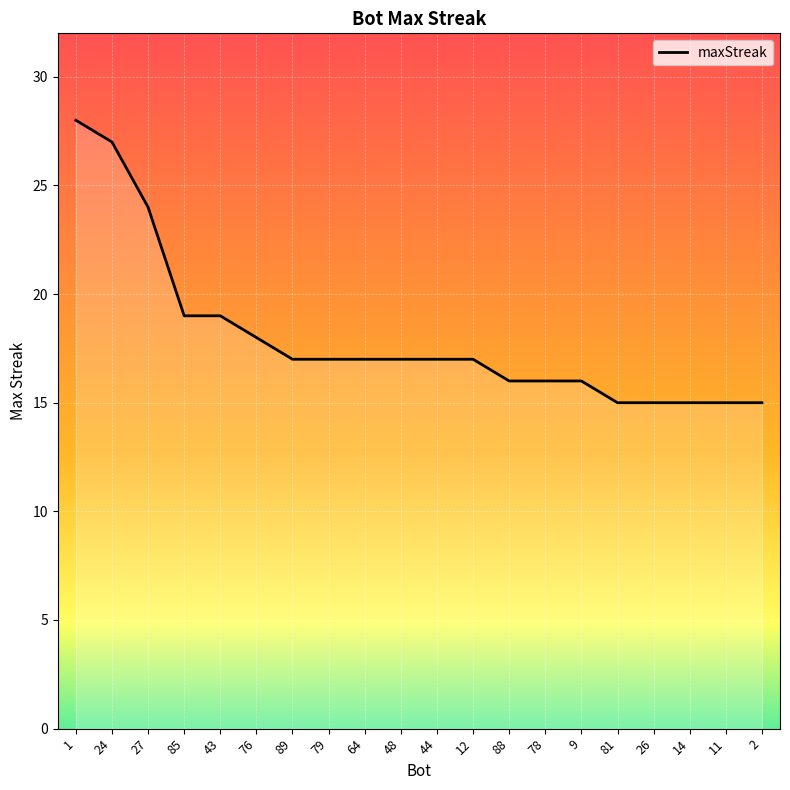

True or false: the data shows 17 at 89.

True